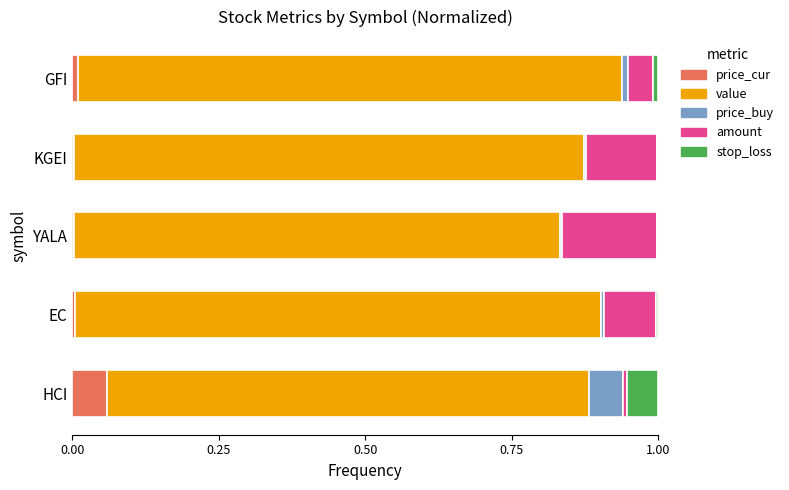

What is the sum of all stop_loss values?

0.1